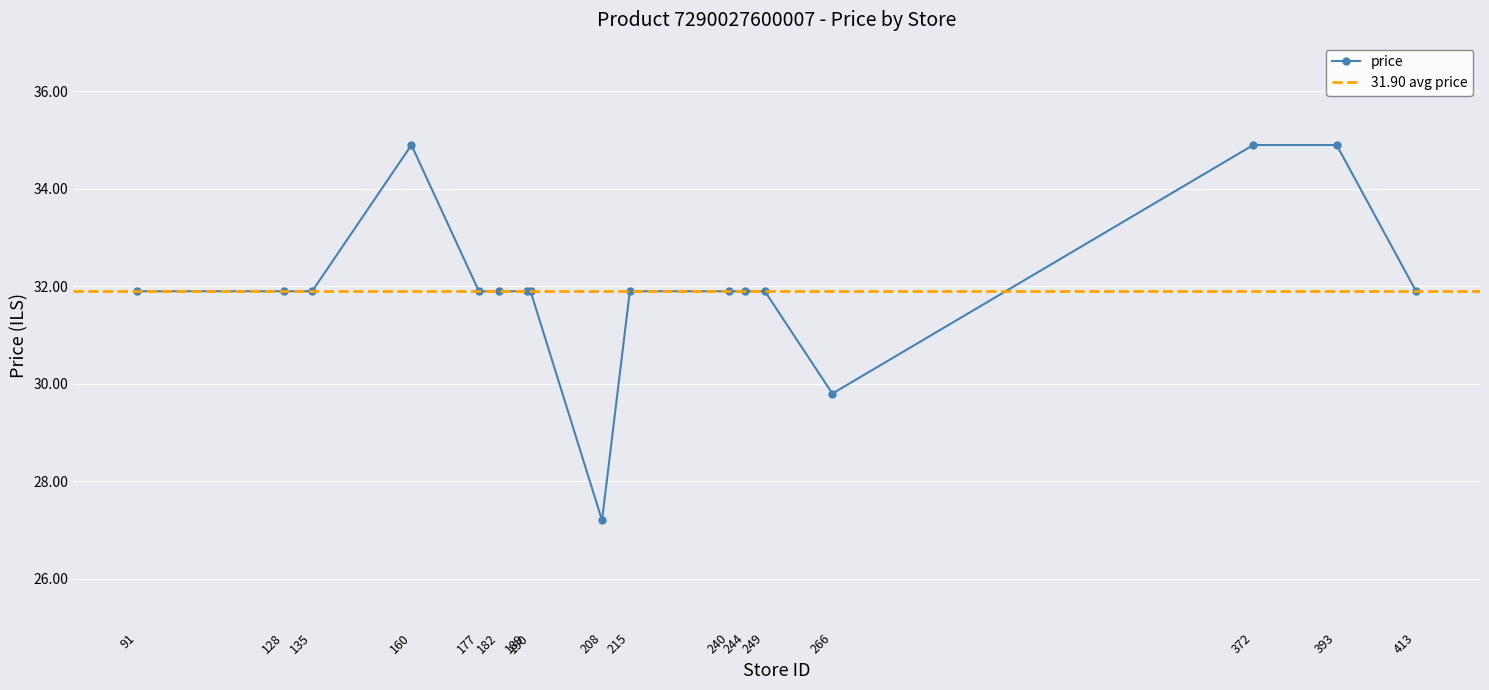

True or false: the data has more than 1 interior local peaks.

False